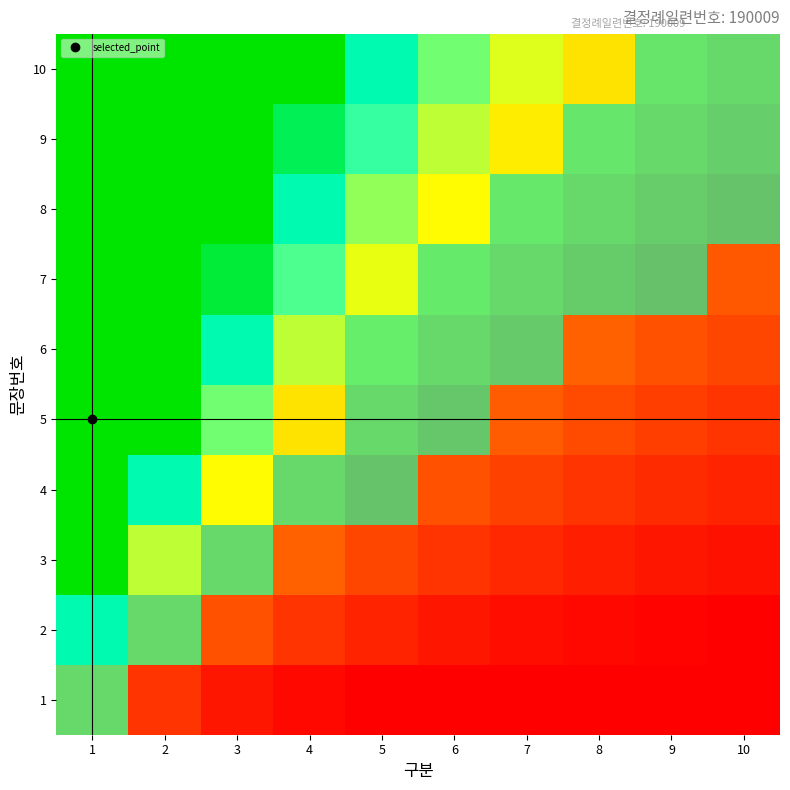

What is the sum of the 구분_count values at 3 and 10?

2